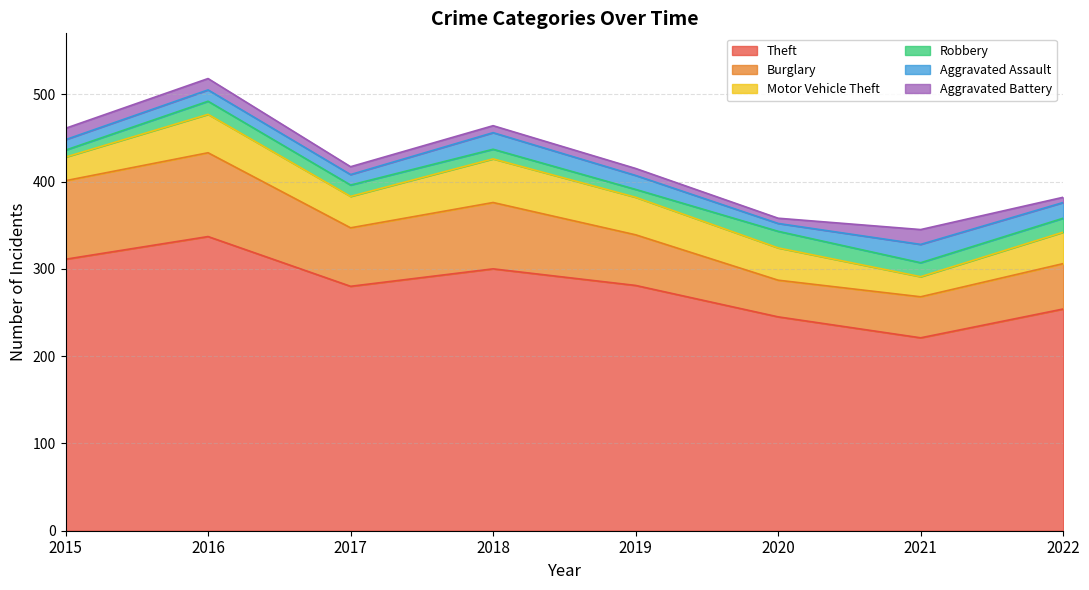

How many interior local valleys does the Aggravated Assault series have?

2